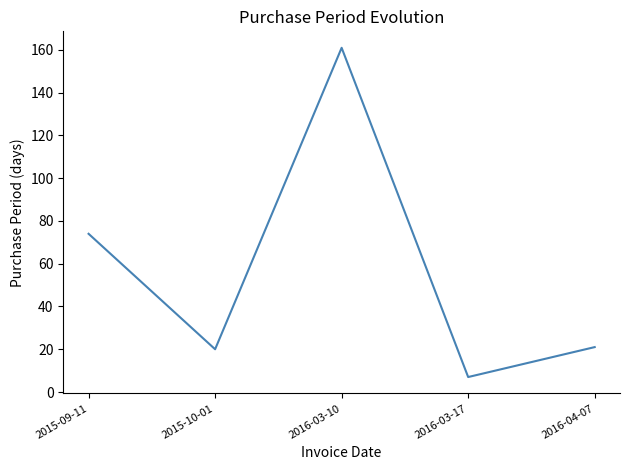

Which has a higher value, 2016-03-17 or 2015-09-11?

2015-09-11